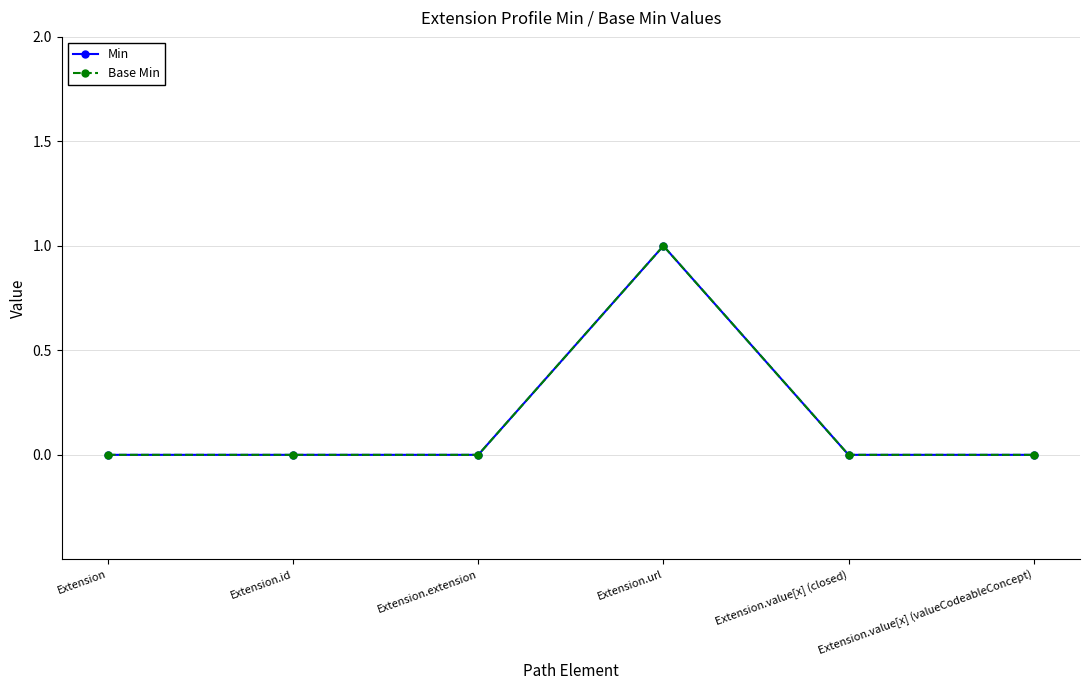

Does the chart have visible grid lines?

Yes